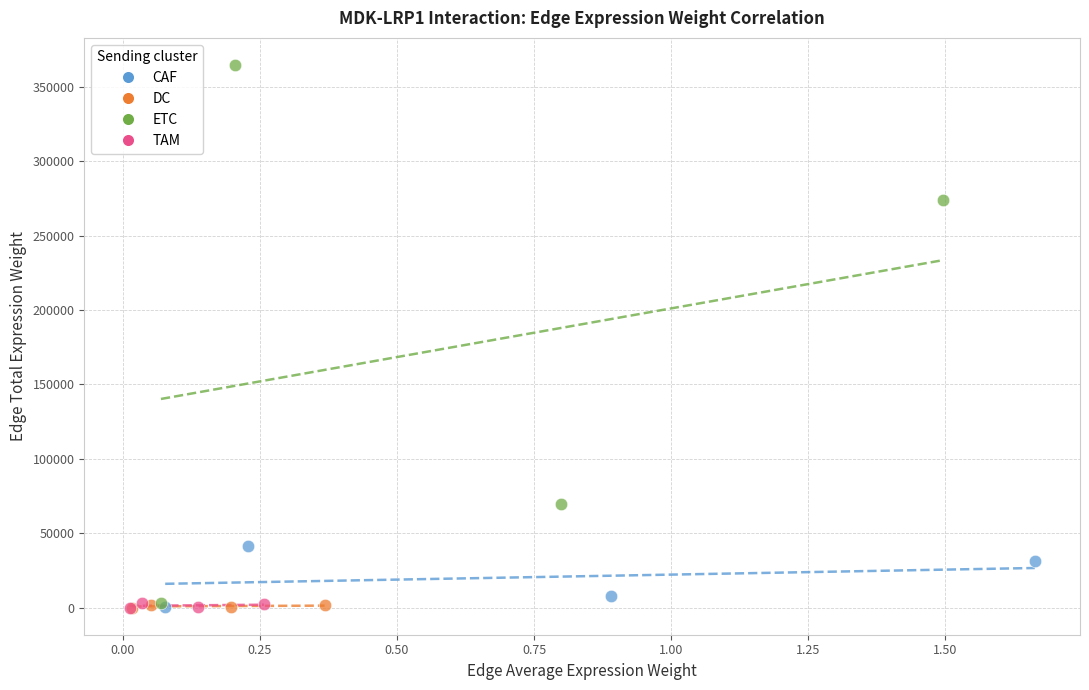

Which series reaches the maximum Y coordinate?

ETC